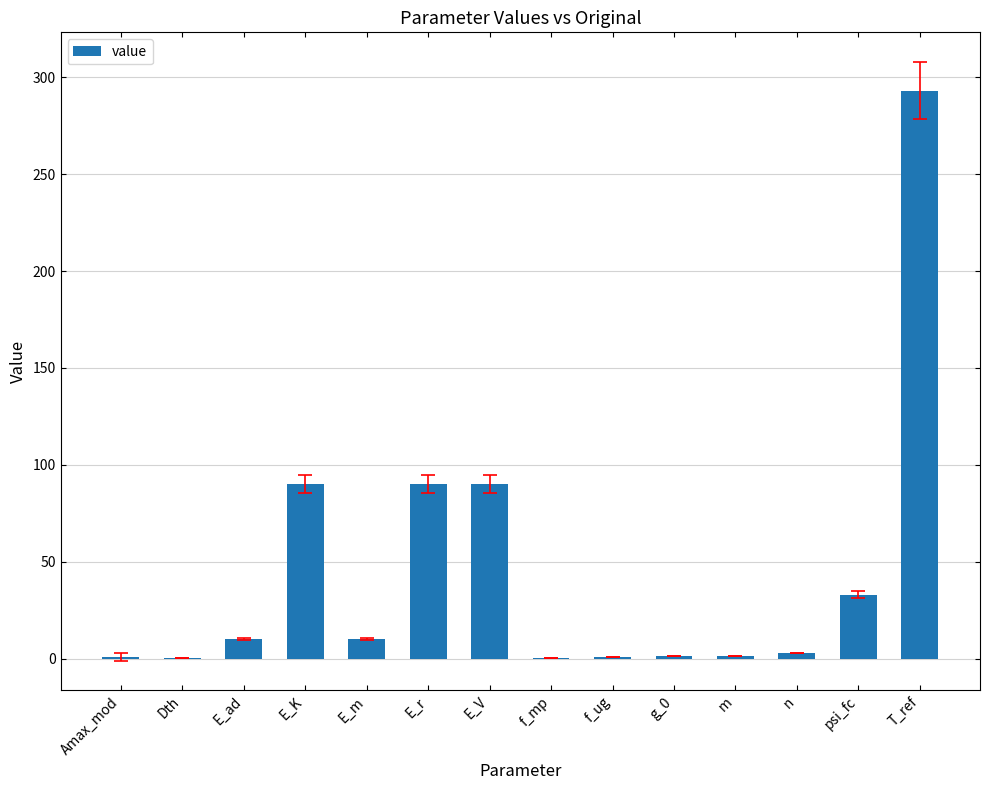

Are the bars horizontal?

No